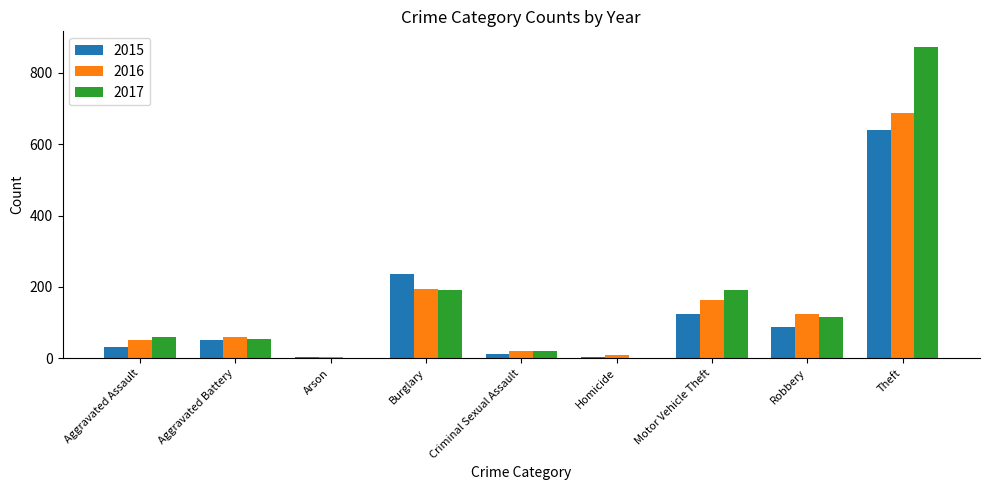

Is it true that 2015 equals 87 at Robbery?

True